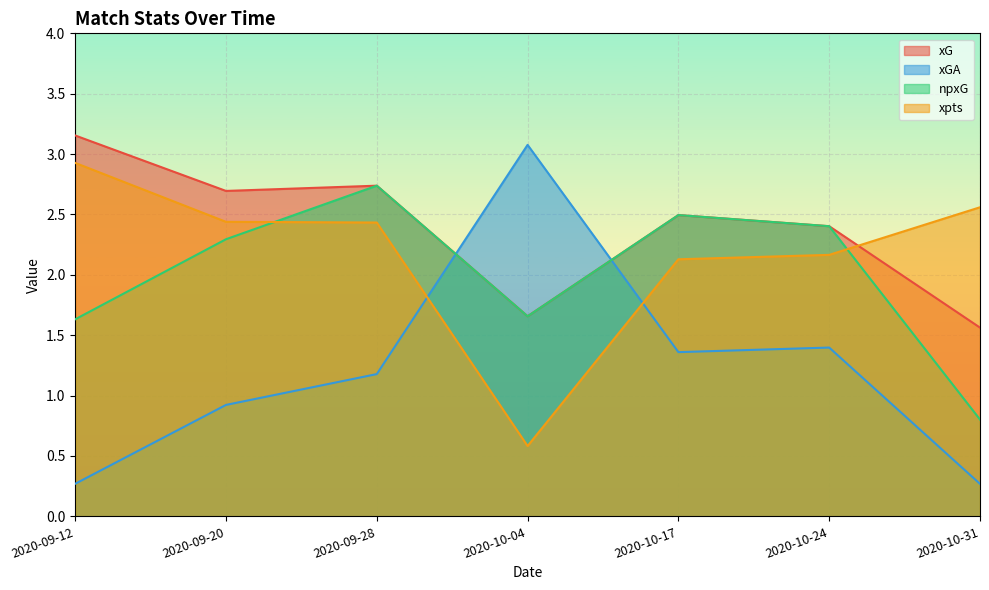

What is the label of the 4th point from the left?

2020-10-04